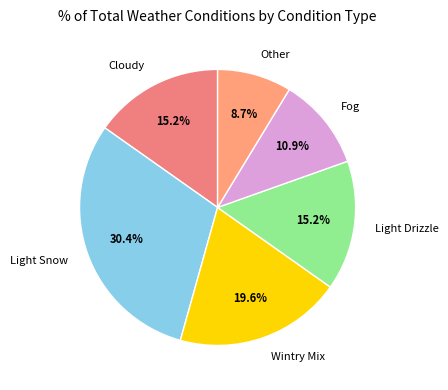

Is it true that Light Snow is 30% of the pie?

True